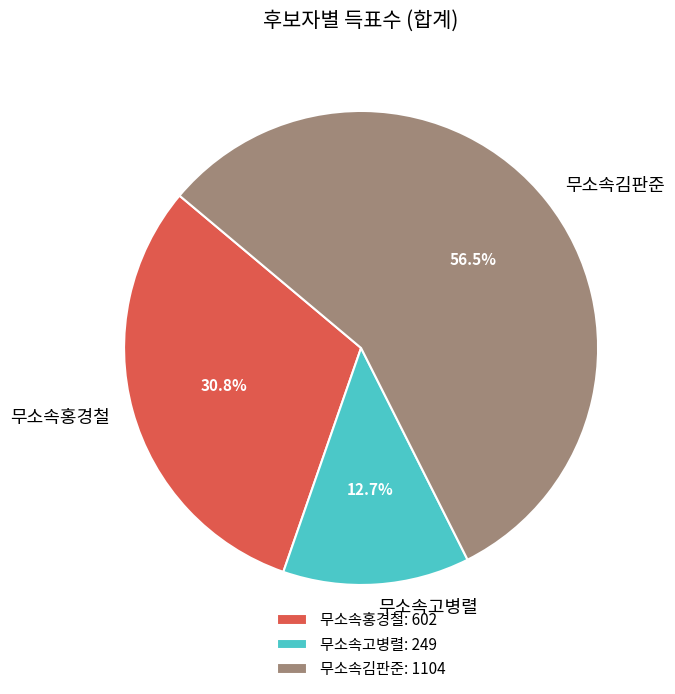

True or false: 무소속고병렬 accounts for 27% of the total.

False